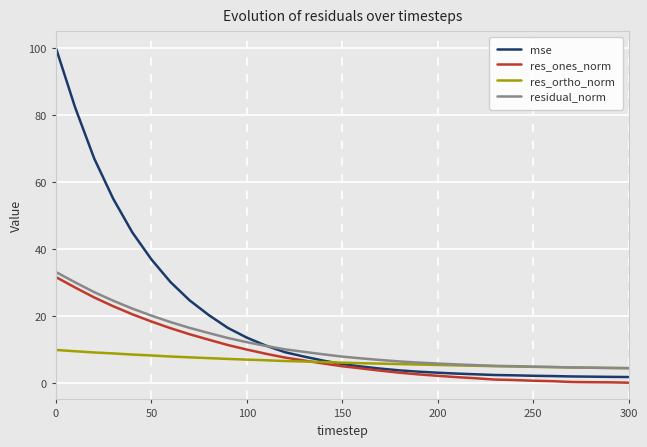

Which series has the largest total across all categories?

mse